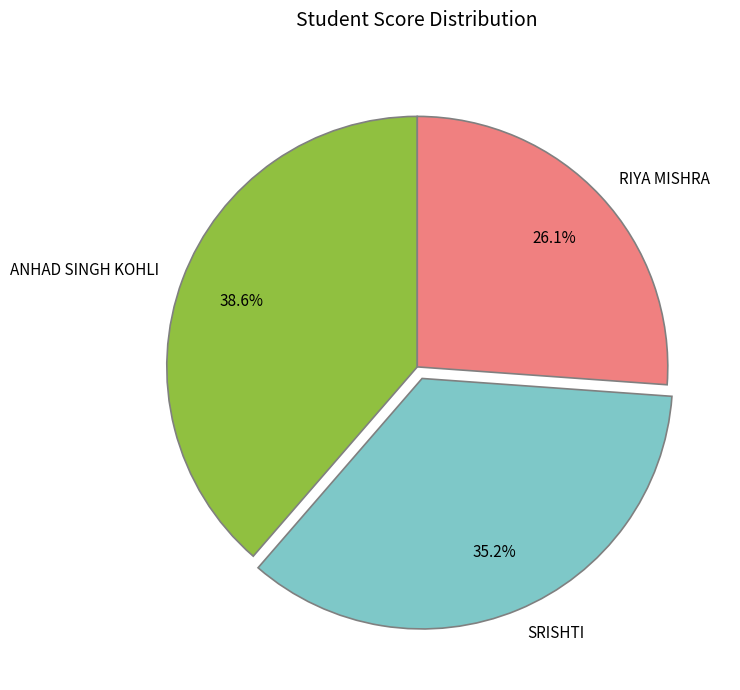

Does RIYA MISHRA account for over 50% of the chart?

No